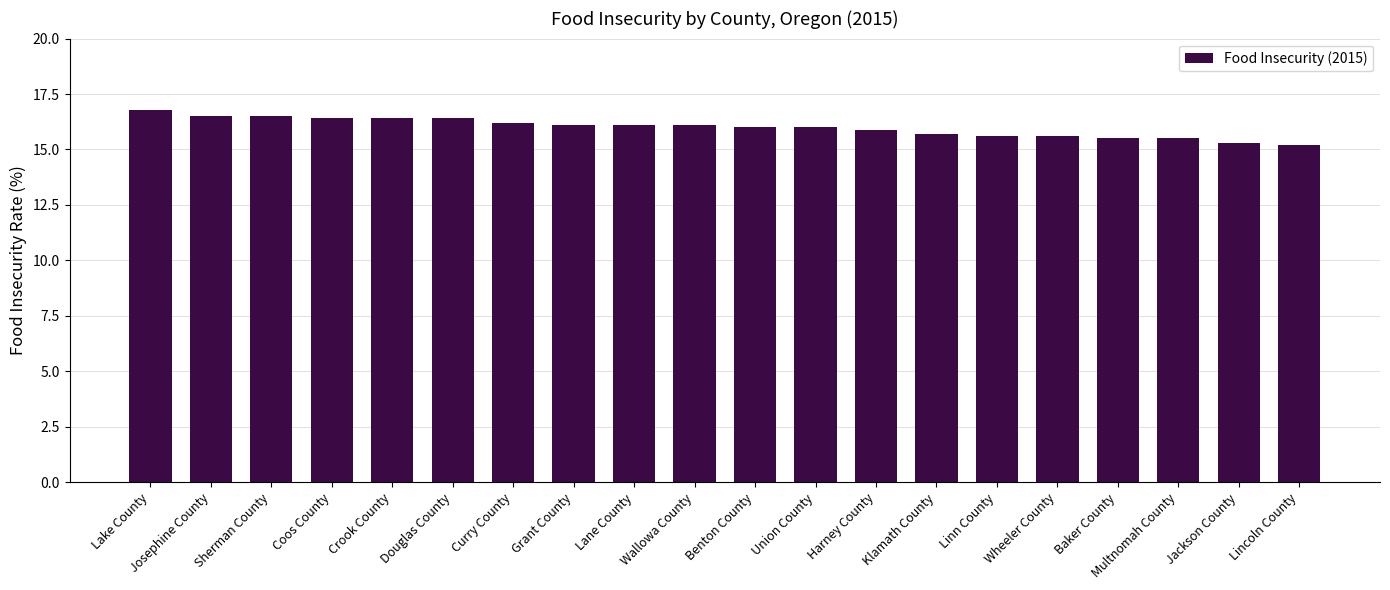

What is the sum of all values?

319.8